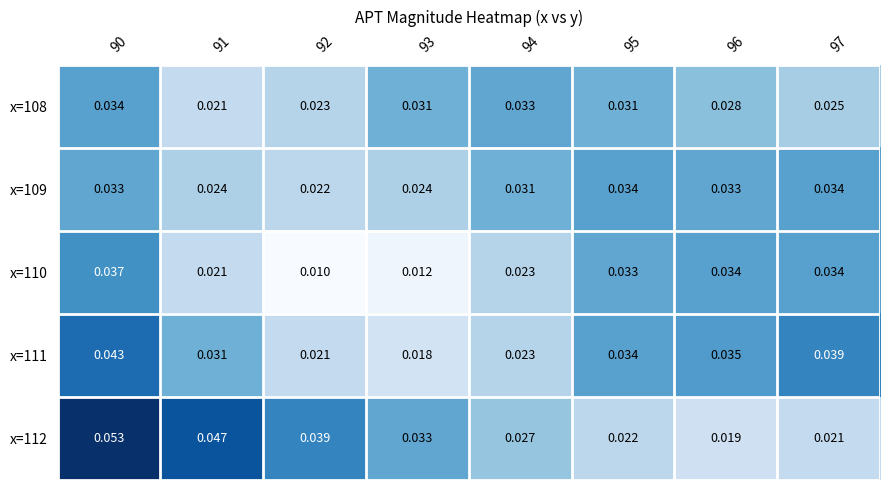

Which series has the widest spread of values?

x=112